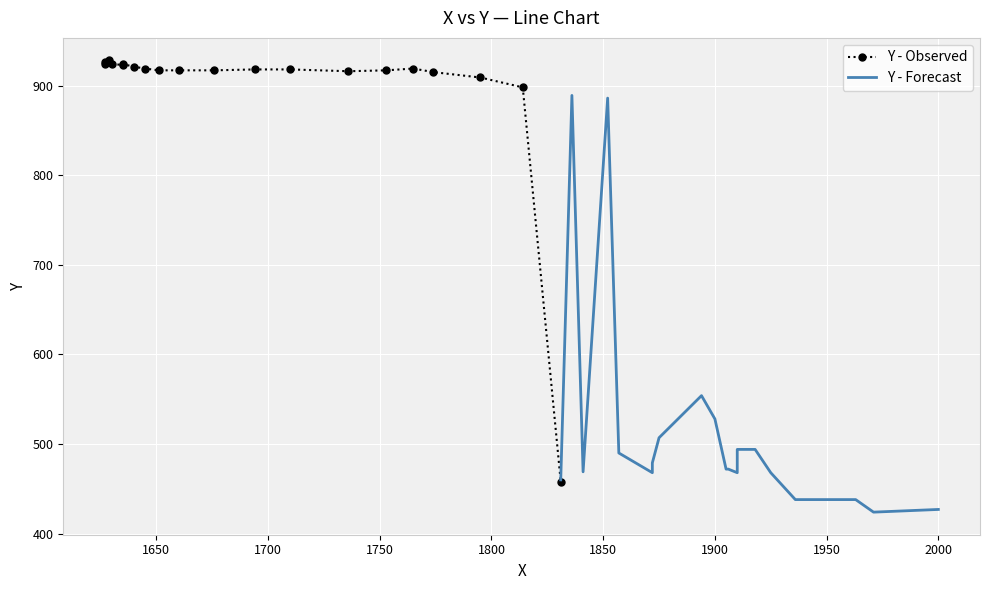

True or false: Y - Forecast has a value of 353 at 2000.

False